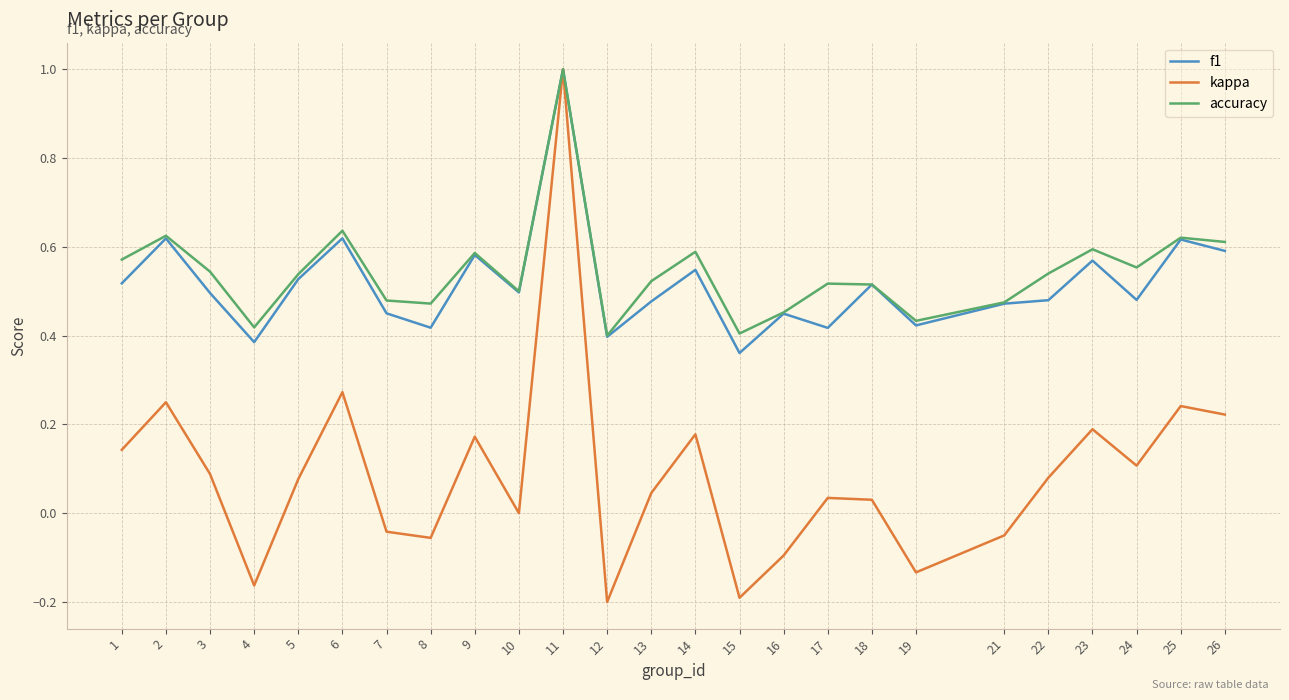

Which series has the widest spread of values?

kappa